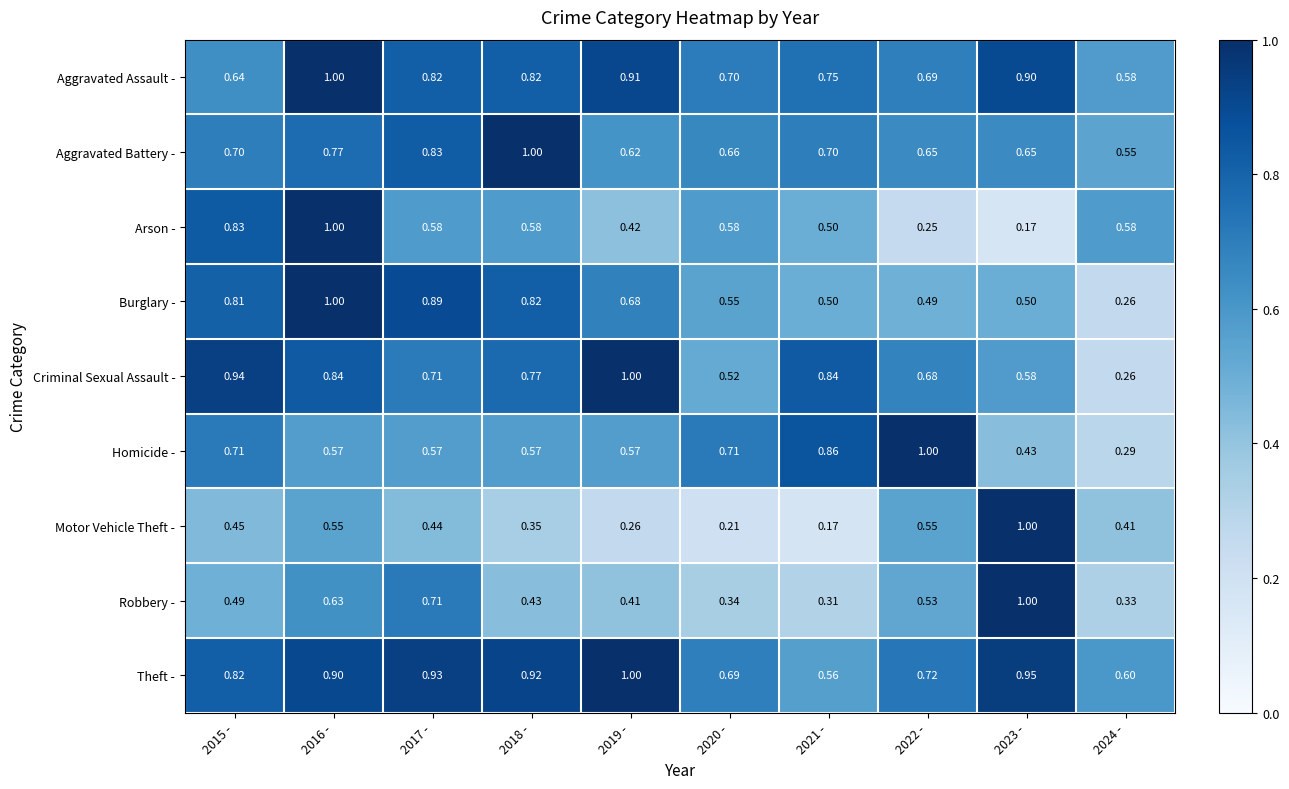

Is the value of Theft - at 2021 - greater than the value of Robbery - at 2024 -?

Yes